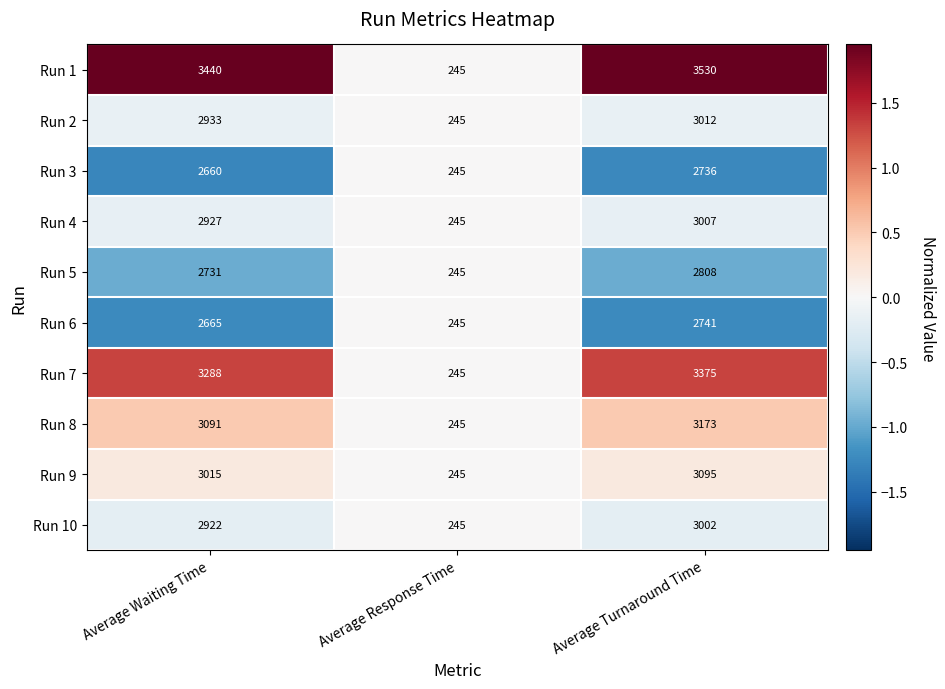

Which series has the widest spread of values?

Run 1